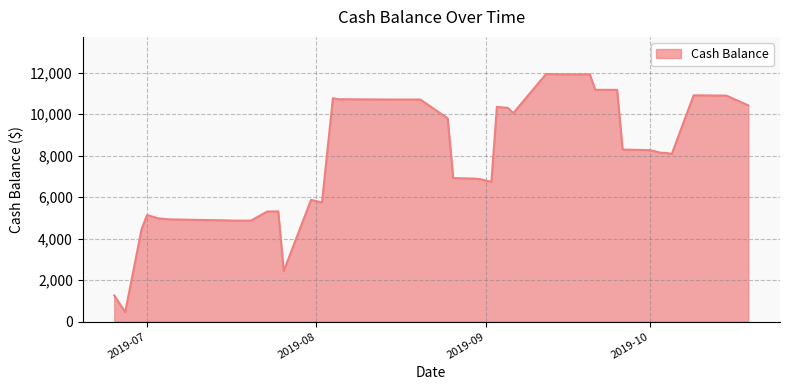

Does the chart have visible grid lines?

Yes